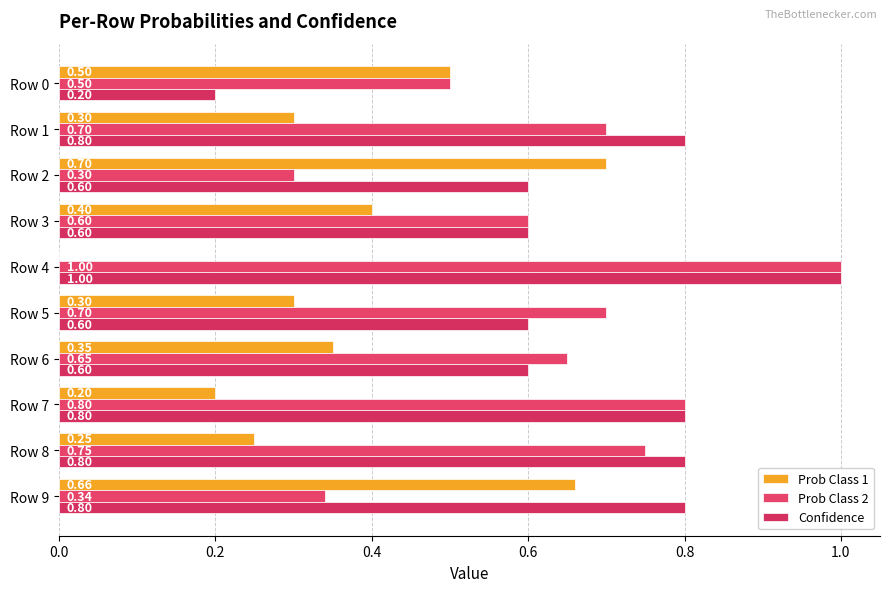

How many categories are shown in the chart?

10